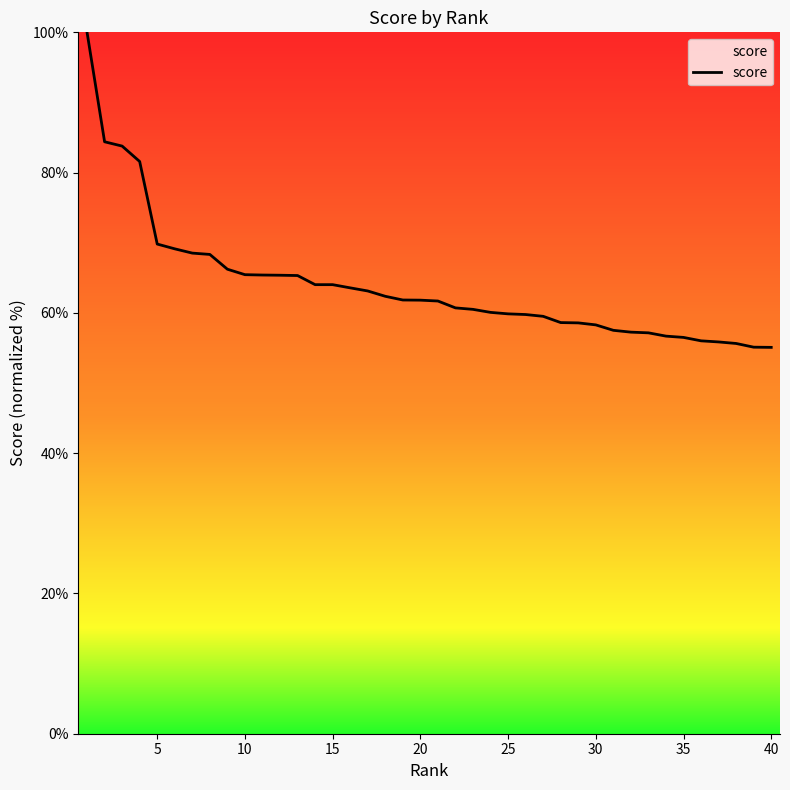

What is the difference between the maximum and minimum values?

44.9